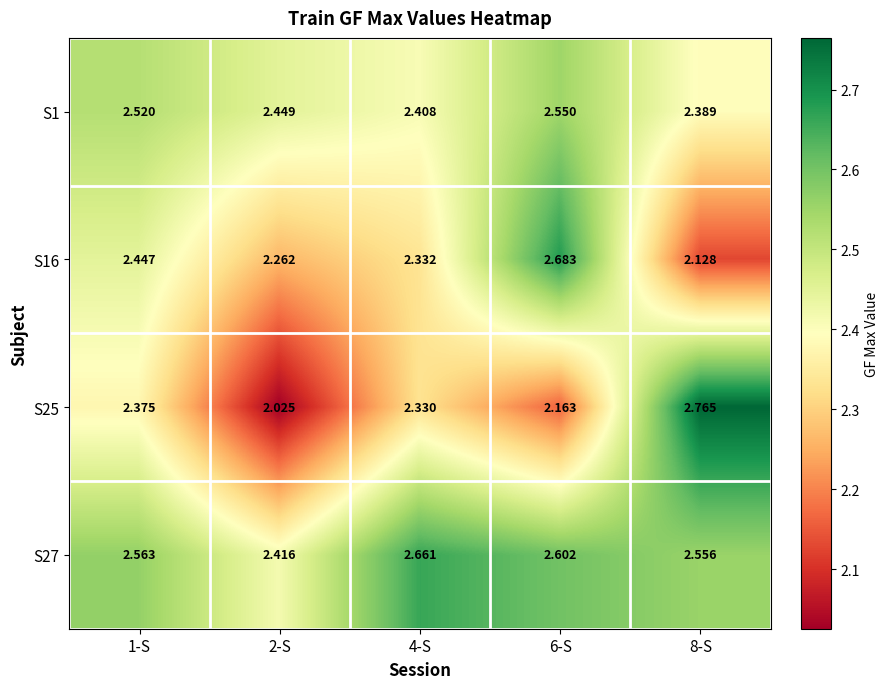

Is the value of S16 at 1-S greater than the value of S1 at 6-S?

No